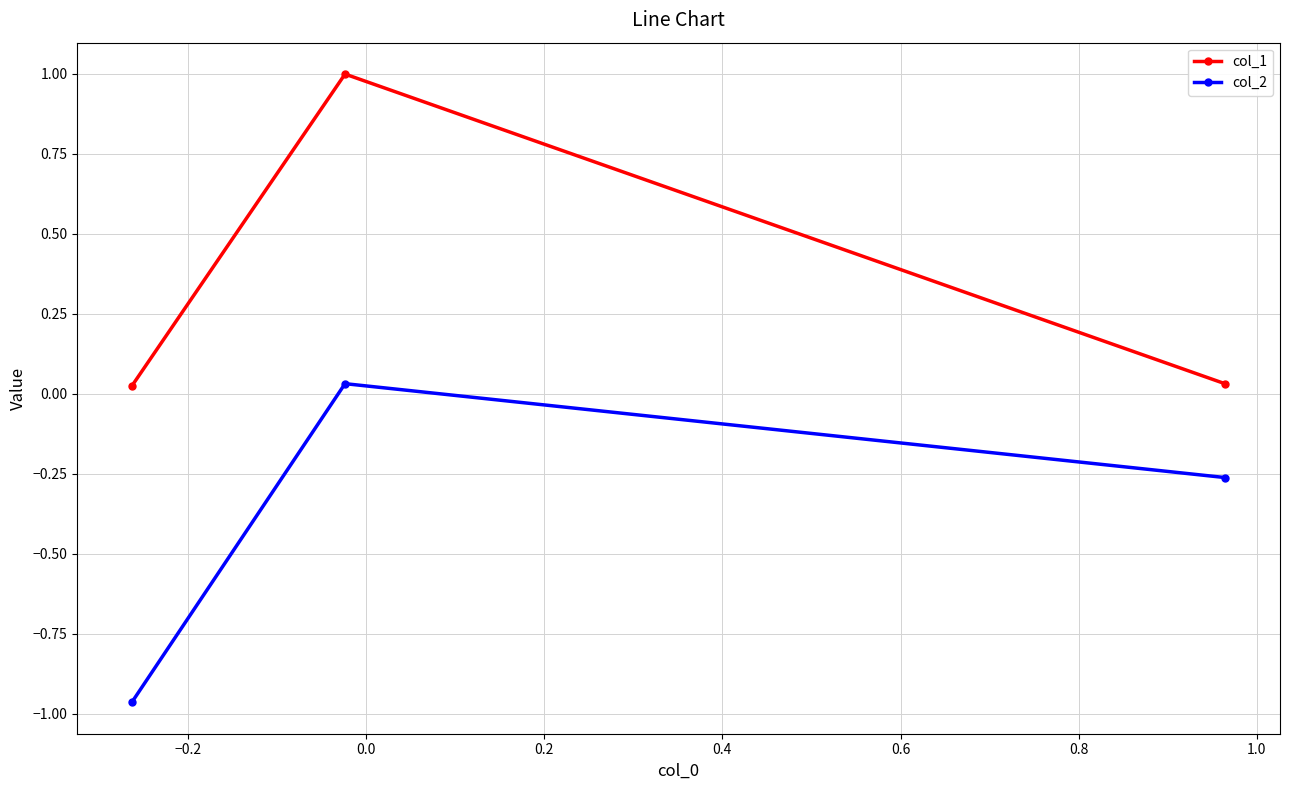

At how many categories does at least one series exceed 0?

3